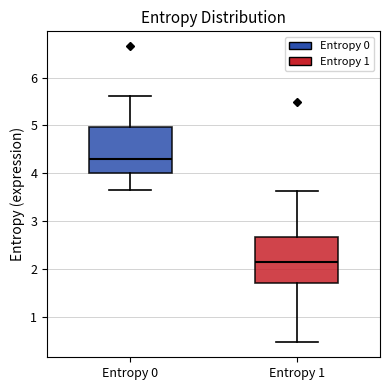

Which box's median line is the lowest?

Entropy 1